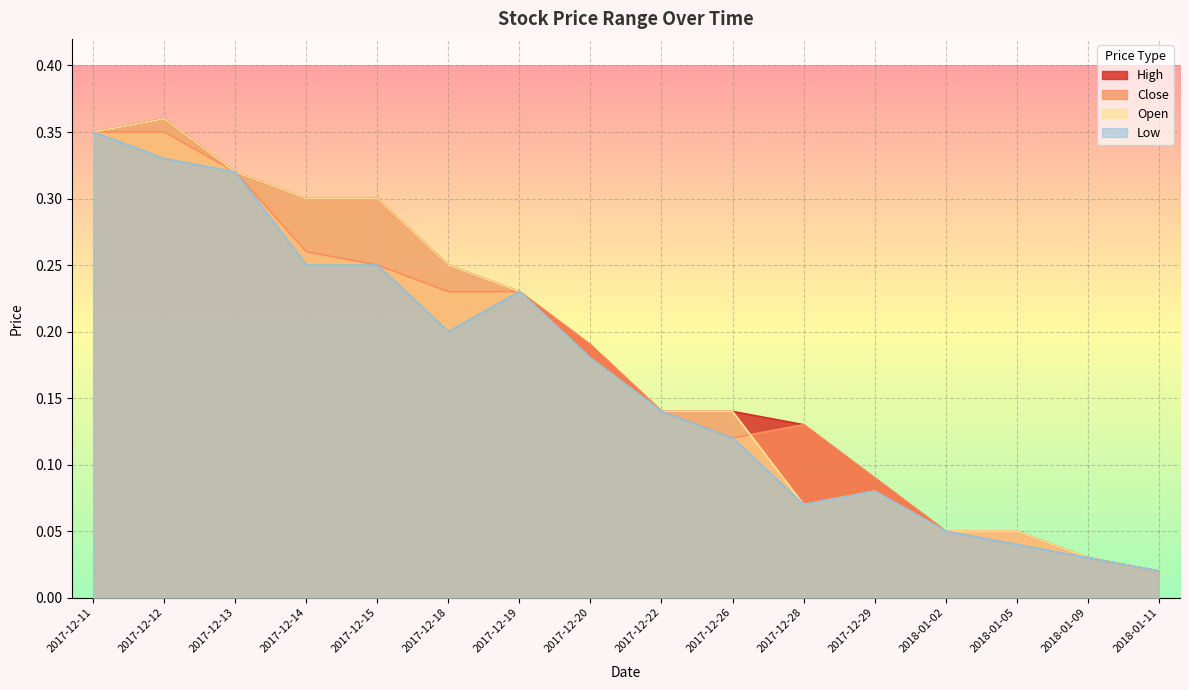

Reading right to left, extract all data points from this chart.

low: 0.0	0.0	0.0	0.1	0.1	0.1	0.1	0.1	0.2	0.2	0.2	0.2	0.2	0.3	0.3	0.3
open: 0.0	0.0	0.1	0.1	0.1	0.1	0.1	0.1	0.2	0.2	0.2	0.3	0.3	0.3	0.4	0.3
close: 0.0	0.0	0.1	0.1	0.1	0.1	0.1	0.1	0.2	0.2	0.2	0.2	0.3	0.3	0.3	0.3
high: 0.0	0.0	0.1	0.1	0.1	0.1	0.1	0.1	0.2	0.2	0.2	0.3	0.3	0.3	0.4	0.3